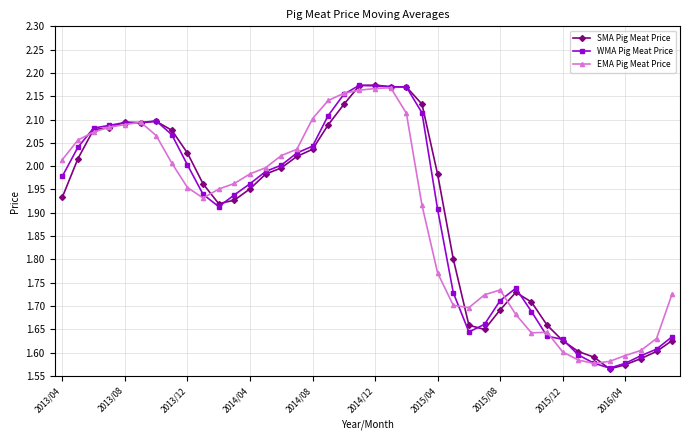

At how many categories does at least one series exceed 1?

40